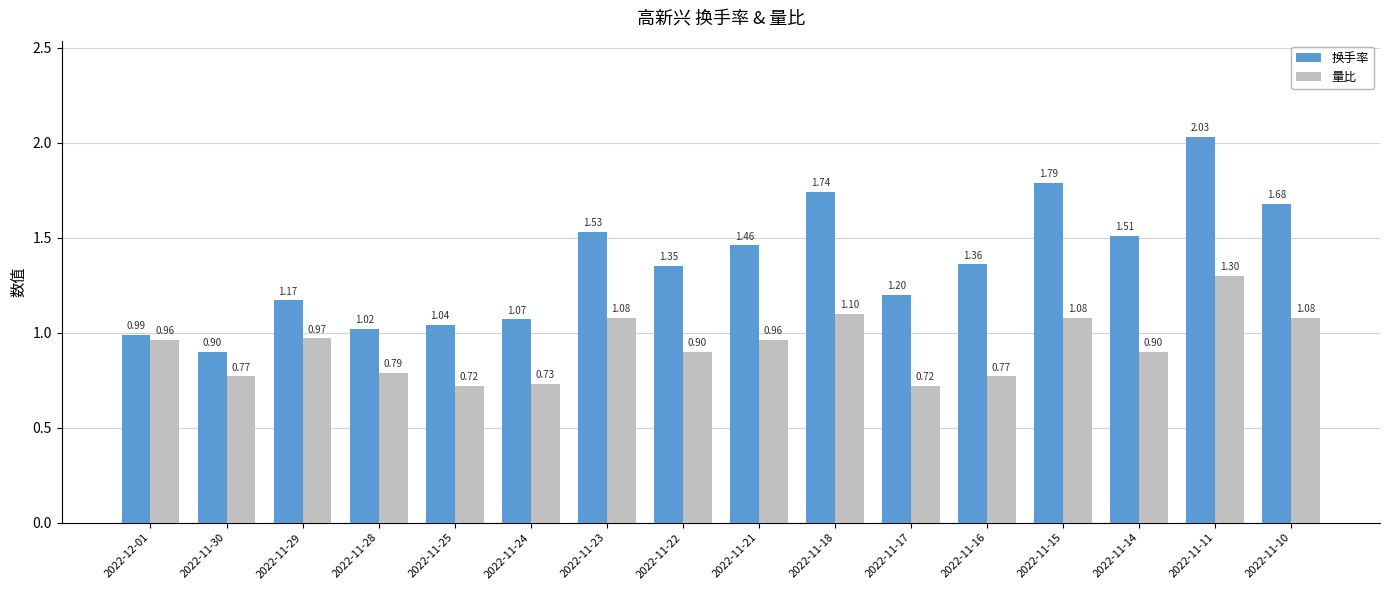

List the series in order of their peak value, highest first.

换手率, 量比